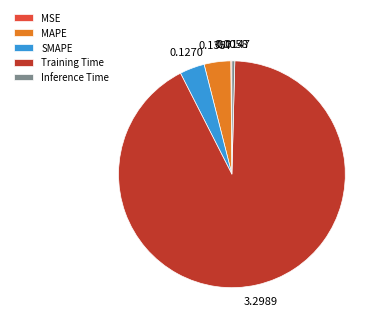

Does any single category account for the majority?

Yes